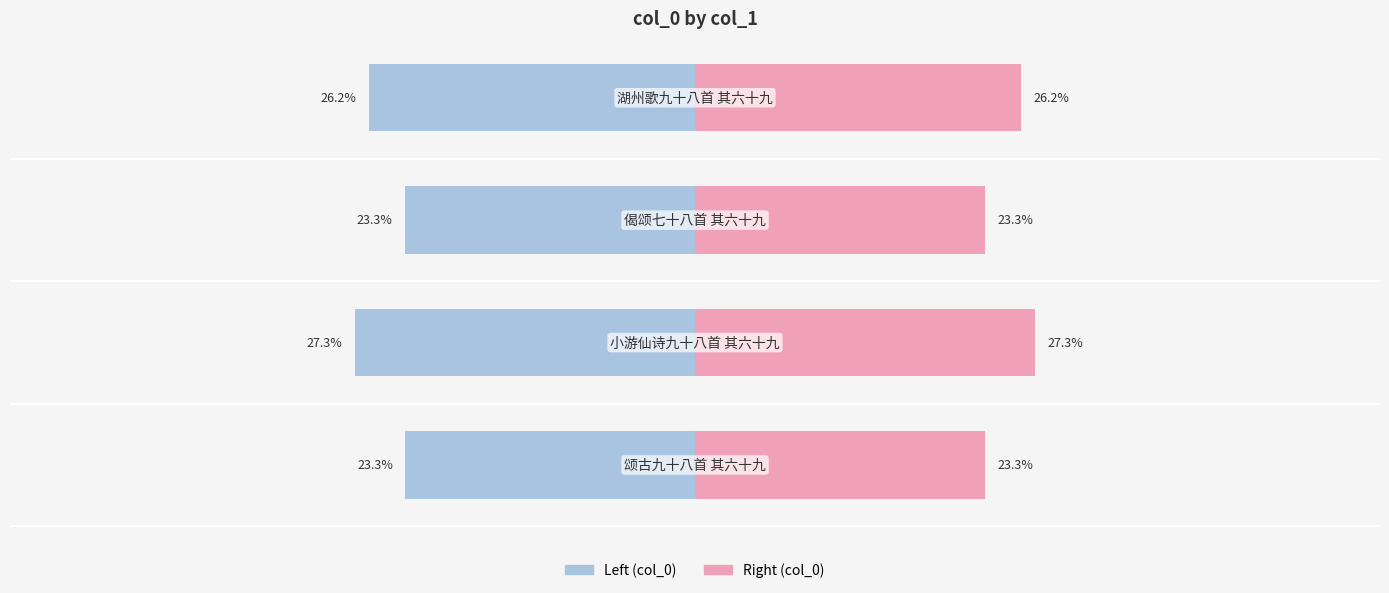

Reading right to left, extract all data points from this chart.

col_0 (left): -26.2	-23.3	-27.3	-23.3
col_0 (right): 26.2	23.3	27.3	23.3